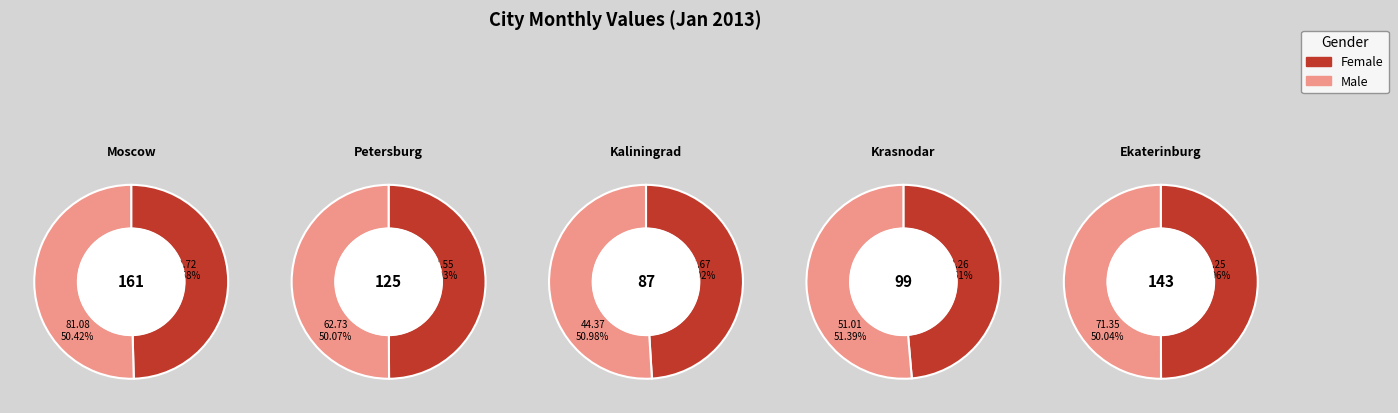

What percentage is the Ekaterinburg slice, to the nearest percent?

23%